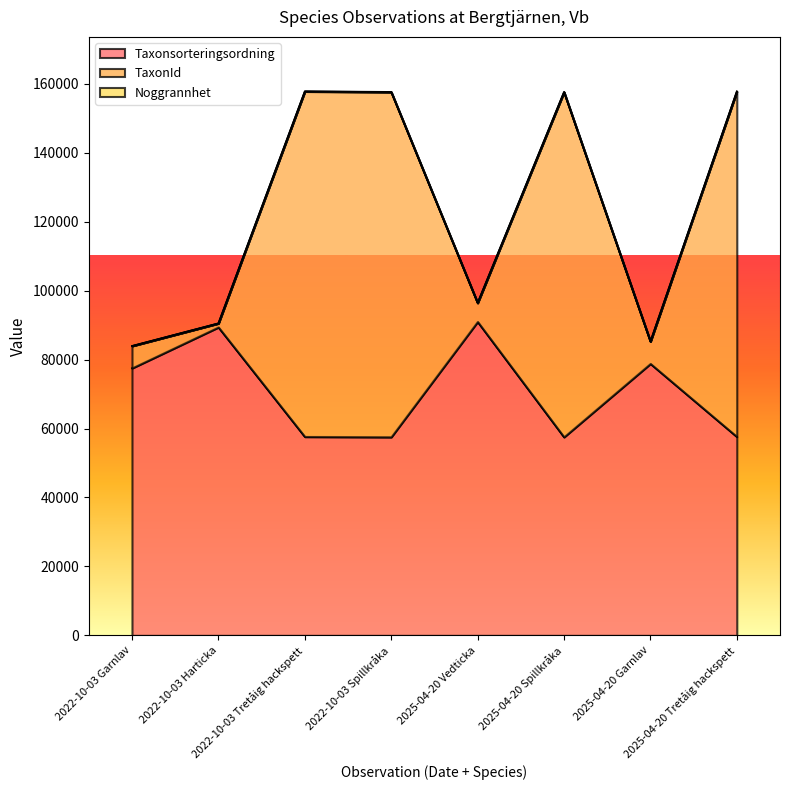

The value of Taxonsorteringsordning at 2022-10-03 Tretåig hackspett is 40125. True or false?

False